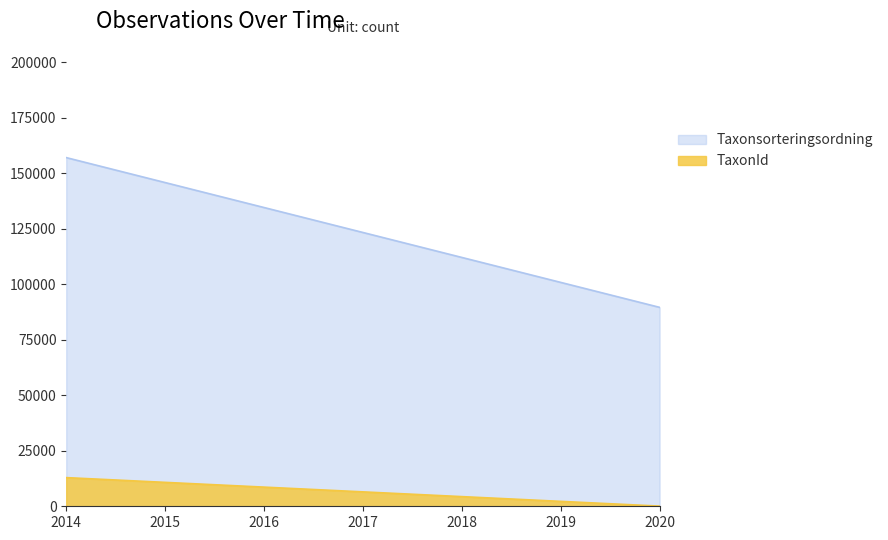

What is the maximum value for TaxonId?

12916.0